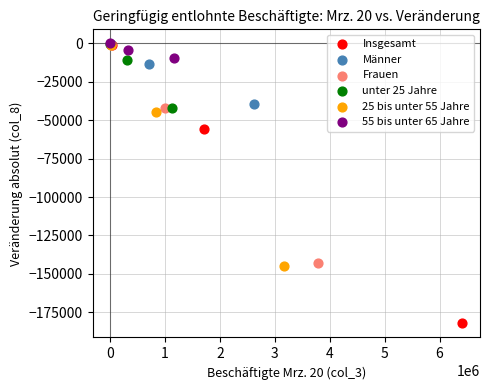

Which series contains the lowest Y value?

Insgesamt